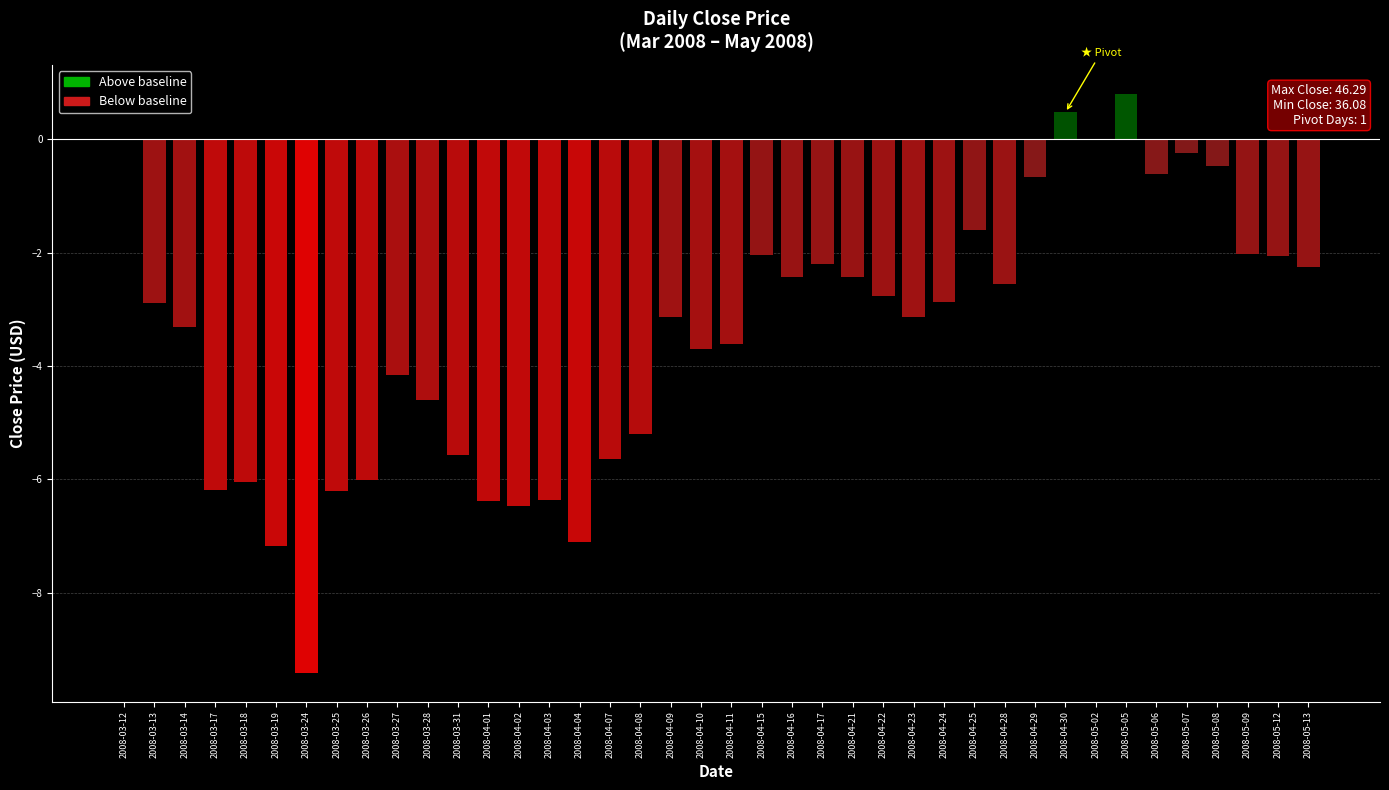

Are the bars horizontal?

No